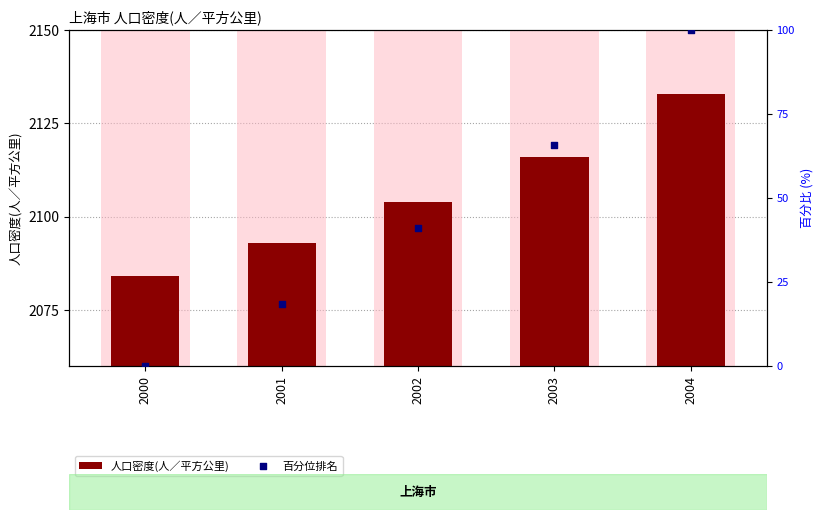

What is the total value across all series at 2000?

2084.0